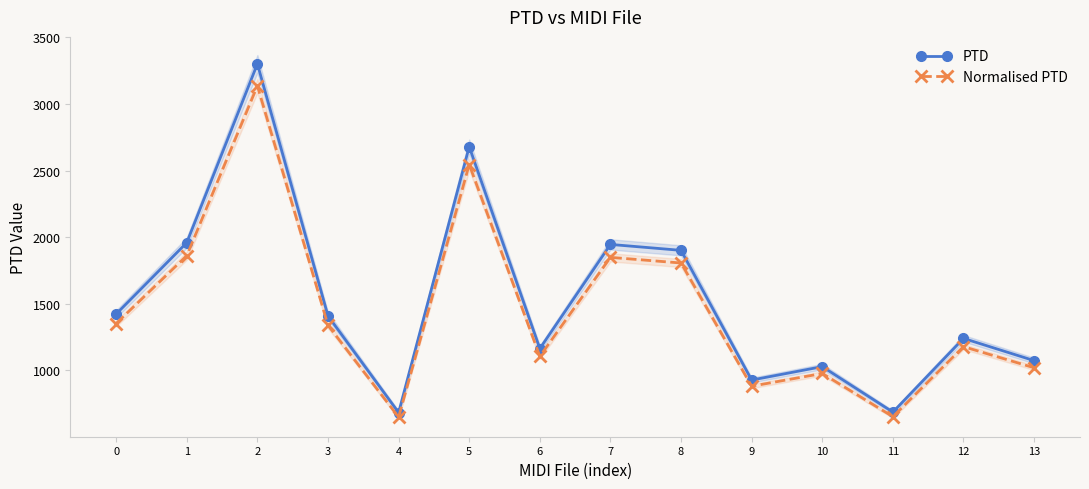

What are all the series names shown in the legend?

PTD, Normalised PTD